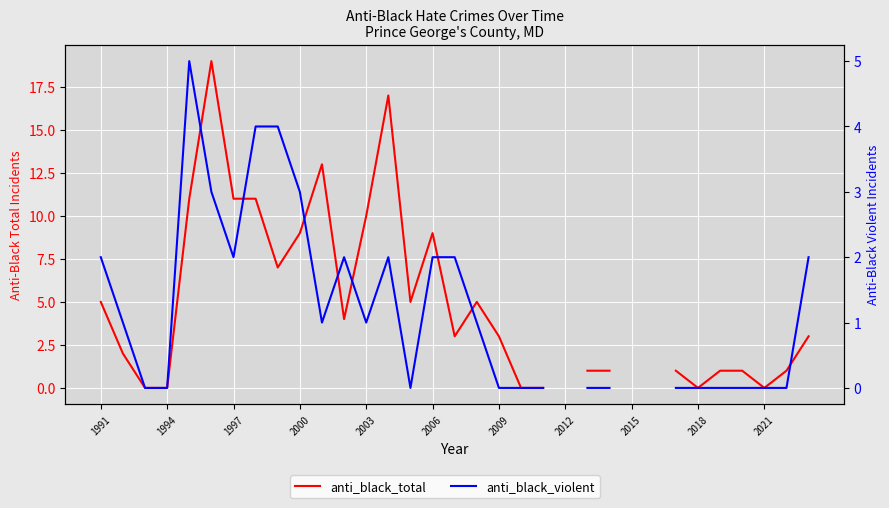

Does the chart display data point markers on the line(s)?

No